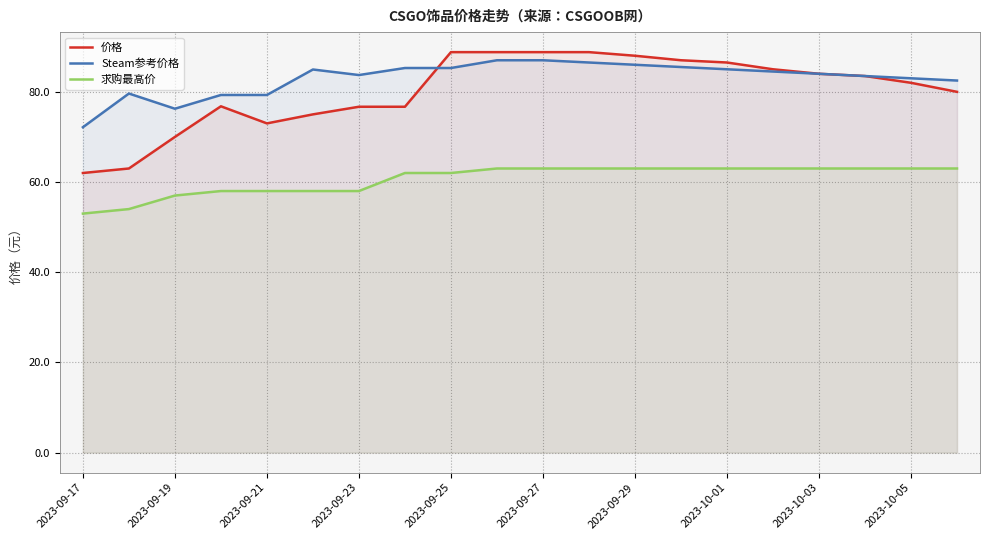

True or false: 求购最高价 and 价格 intersect in this chart.

False